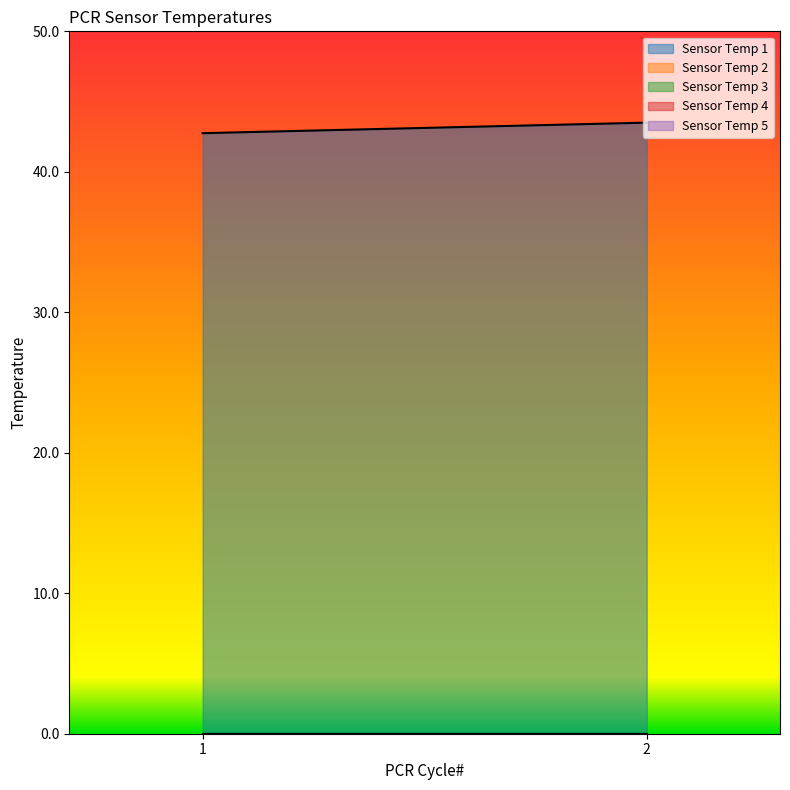

The value of Sensor Temp 4 at 1 is 0.0. True or false?

True